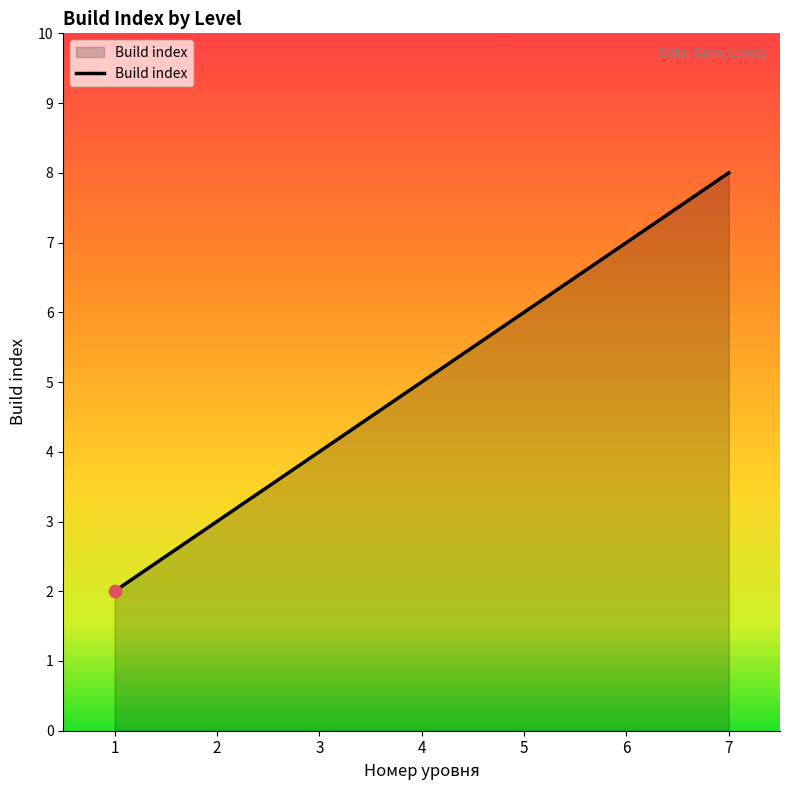

Between 5 and 2, which is larger?

5